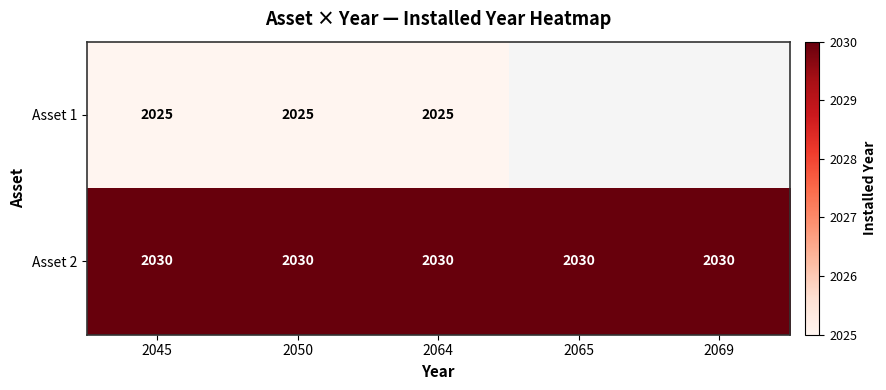

What is the minimum value for Asset 2?

2030